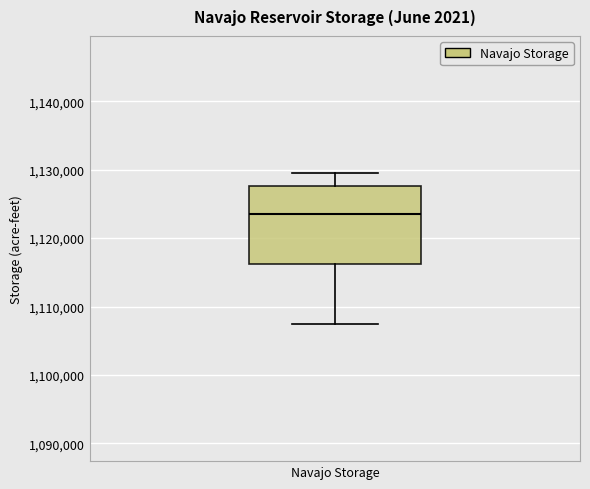

Read this box plot against the y-axis: the position of the median line, the range covered by the box, and the ends of both whiskers. The values are not printed on the chart, so give them approximately, as read against the axis.

median 1123000, box 1116000 to 1128000, whiskers 1107000 to 1130000